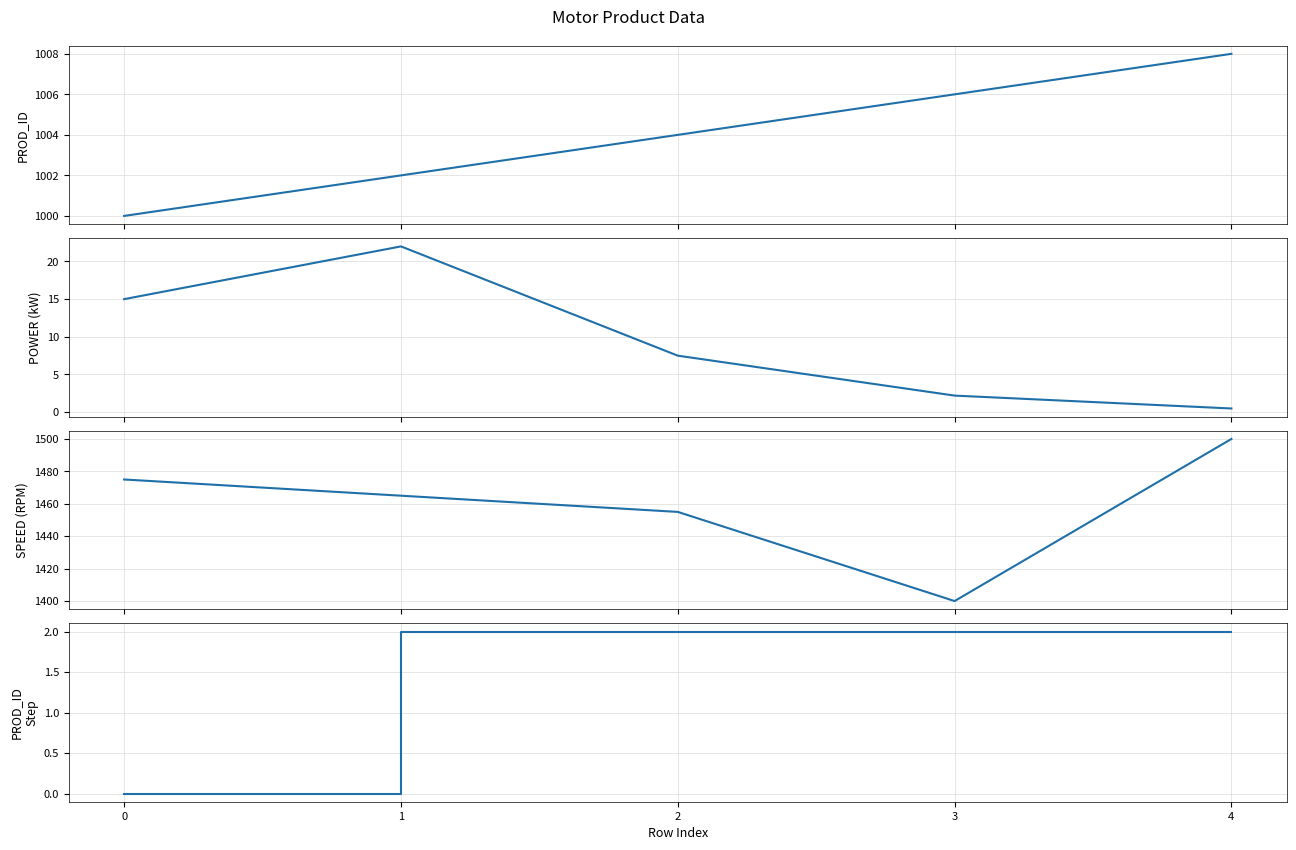

The SPEED (RPM) series shows 2501.0 at 3. True or false?

False